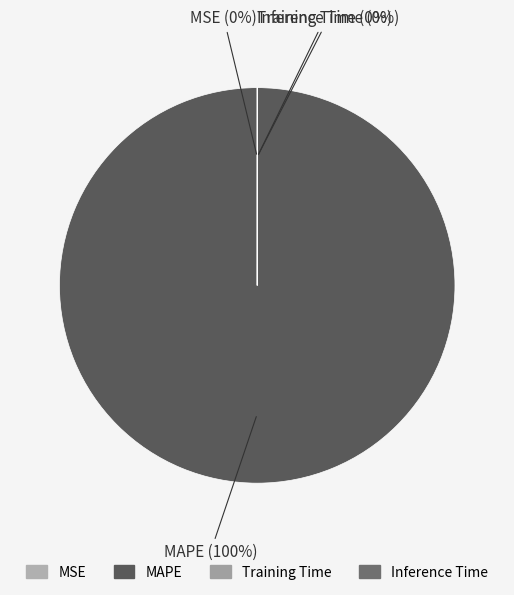

To the nearest percent, what portion does MAPE represent?

100%